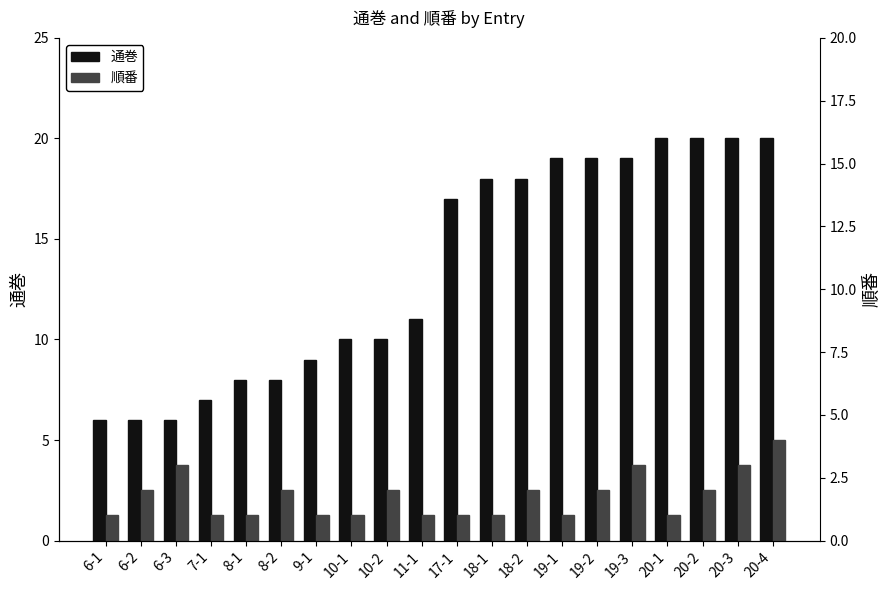

Reading right to left, what are all the values shown in this chart?

通巻: 20-4=20	20-3=20	20-2=20	20-1=20	19-3=19	19-2=19	19-1=19	18-2=18	18-1=18	17-1=17	11-1=11	10-2=10	10-1=10	9-1=9	8-2=8	8-1=8	7-1=7	6-3=6	6-2=6	6-1=6
順番: 20-4=4	20-3=3	20-2=2	20-1=1	19-3=3	19-2=2	19-1=1	18-2=2	18-1=1	17-1=1	11-1=1	10-2=2	10-1=1	9-1=1	8-2=2	8-1=1	7-1=1	6-3=3	6-2=2	6-1=1